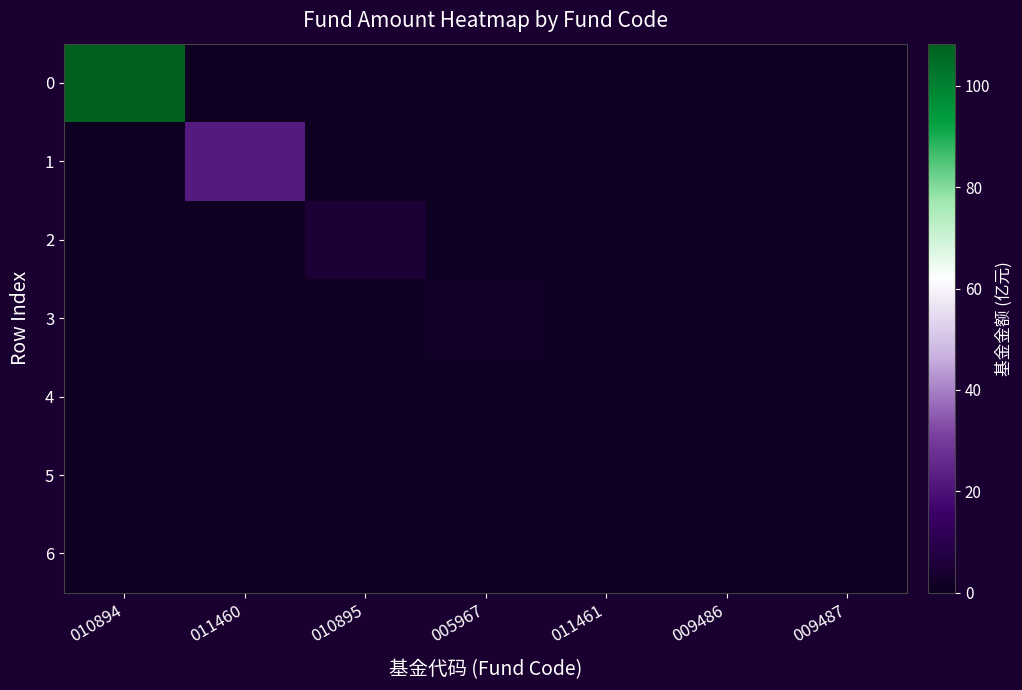

Reading left to right, list all the values displayed in this chart.

0: 010894=108.3	011460=0.0	010895=0.0	005967=0.0	011461=0.0	009486=0.0	009487=0.0
1: 010894=0.0	011460=22.3	010895=0.0	005967=0.0	011461=0.0	009486=0.0	009487=0.0
2: 010894=0.0	011460=0.0	010895=5.0	005967=0.0	011461=0.0	009486=0.0	009487=0.0
3: 010894=0.0	011460=0.0	010895=0.0	005967=2.5	011461=0.0	009486=0.0	009487=0.0
4: 010894=0.0	011460=0.0	010895=0.0	005967=0.0	011461=0.8	009486=0.0	009487=0.0
5: 010894=0.0	011460=0.0	010895=0.0	005967=0.0	011461=0.0	009486=0.2	009487=0.0
6: 010894=0.0	011460=0.0	010895=0.0	005967=0.0	011461=0.0	009486=0.0	009487=0.1